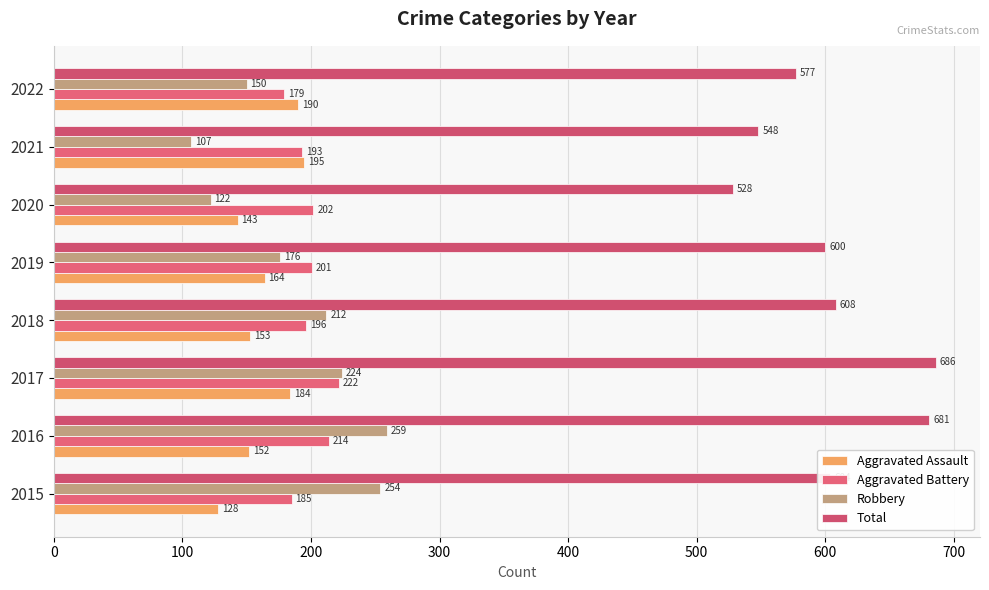

At which category does the chart reach its peak across all series?

2017